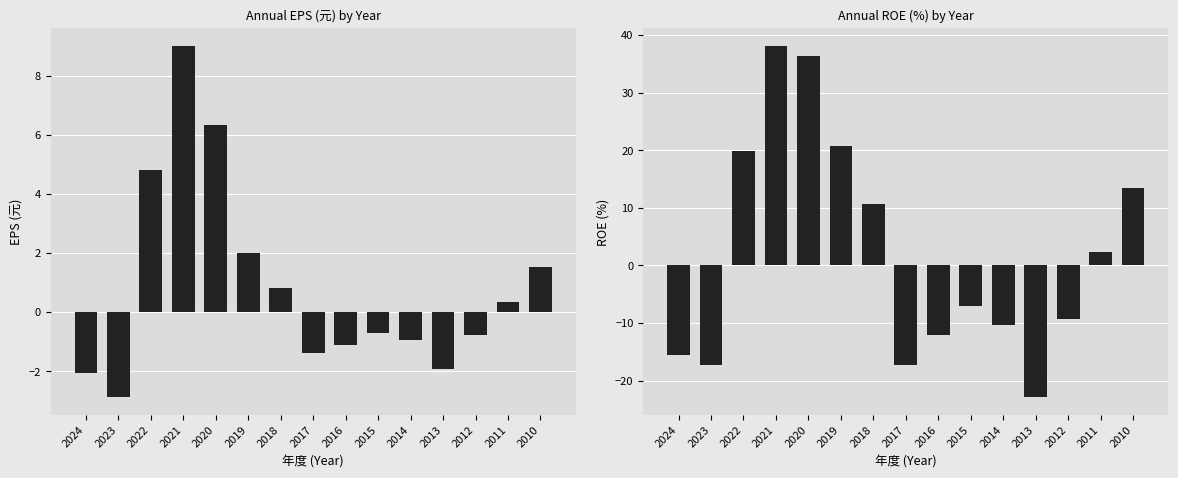

Rank the series by their maximum value, from highest to lowest.

ROE(%), EPS(元)